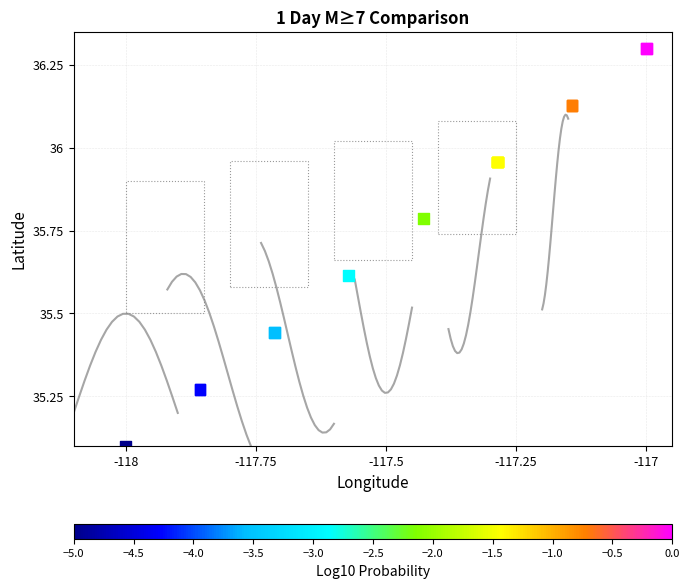

What Y value in the scatter plot is closest to 35?

35.1